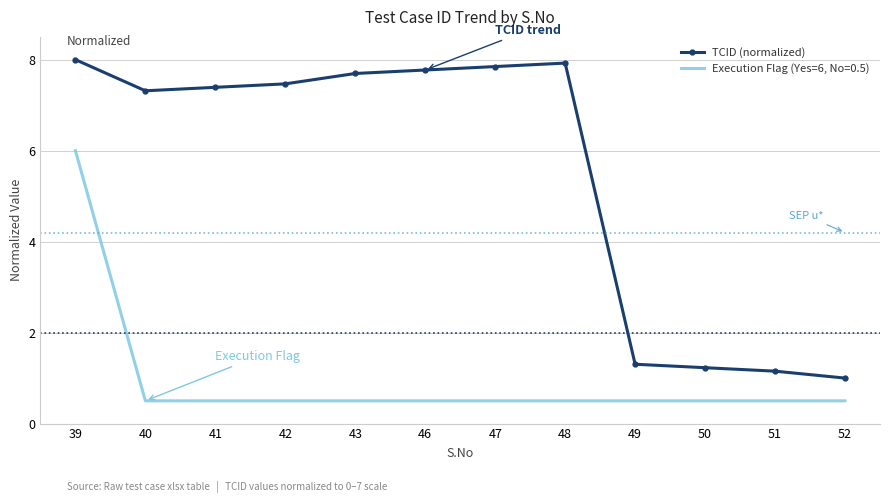

At 39, list the series in order from largest to smallest.

TCID (normalized), Execution Flag (Yes=6, No=0.5)